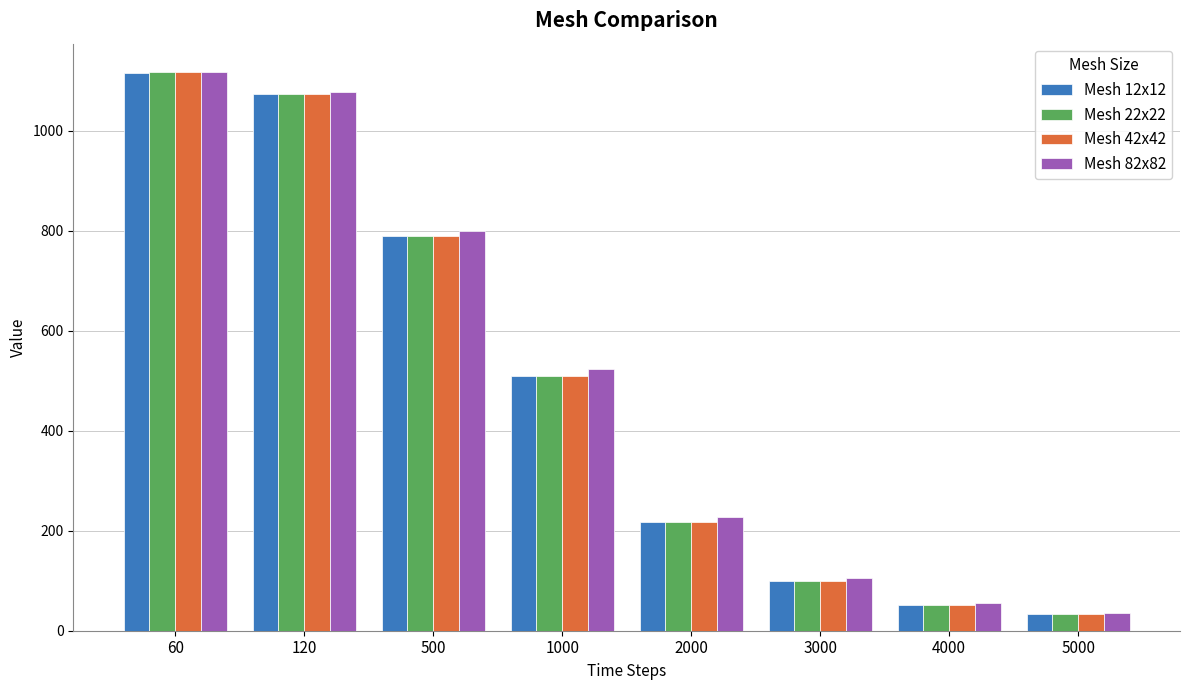

What is the approximate value of Mesh 12x12 at 60?

1116.7